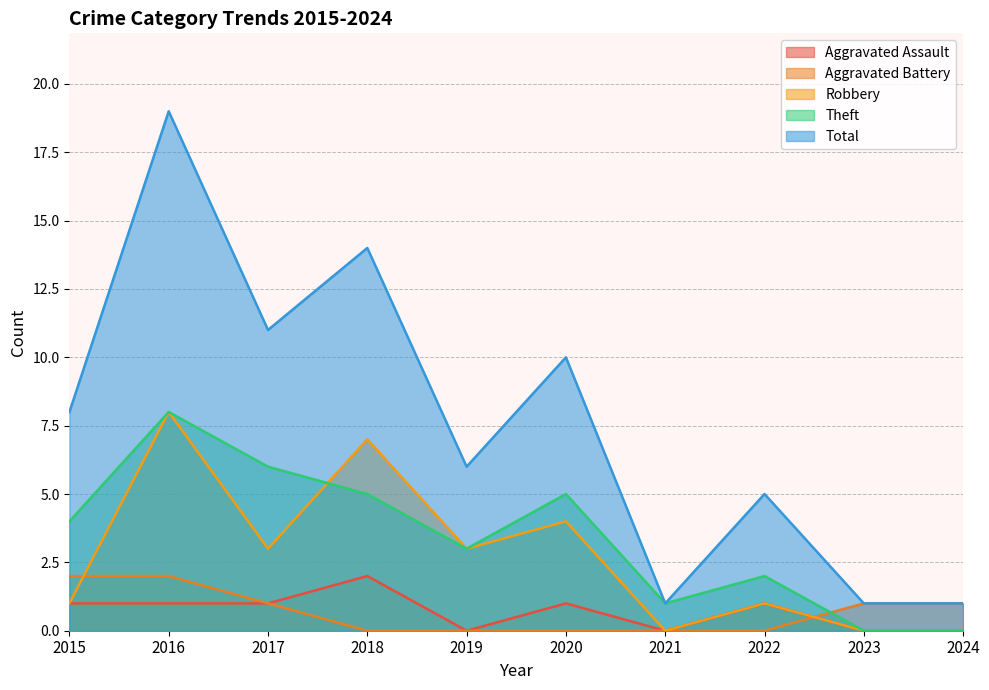

How many series are shown in this chart?

5